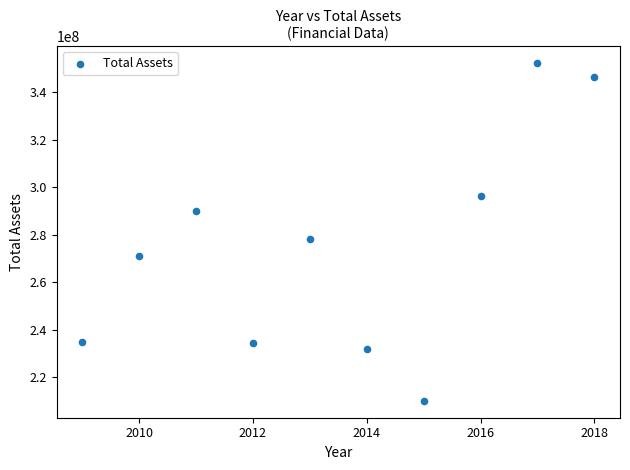

What Y value in the scatter plot is closest to 281168867?

278406798